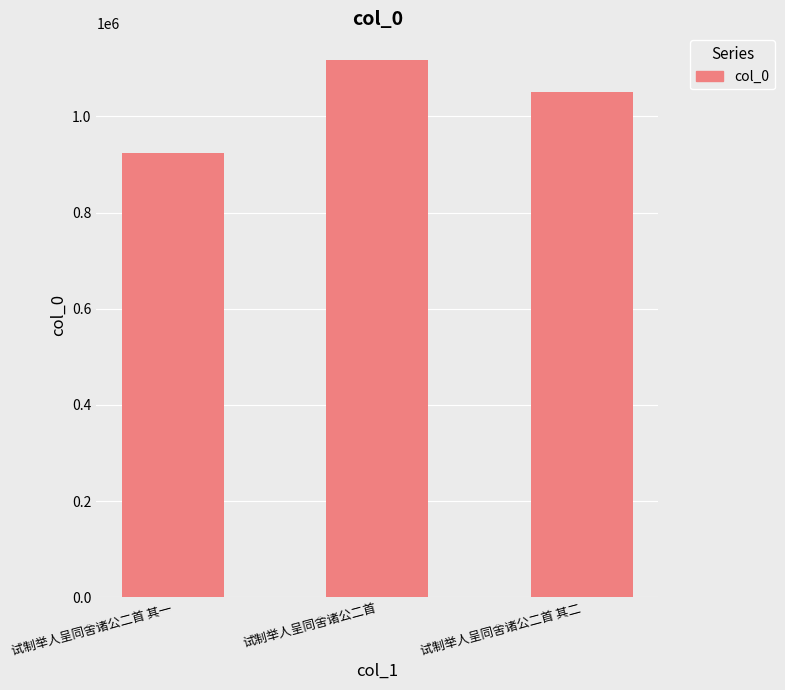

Reading right to left, extract all data points from this chart.

1051575	1117081	924824